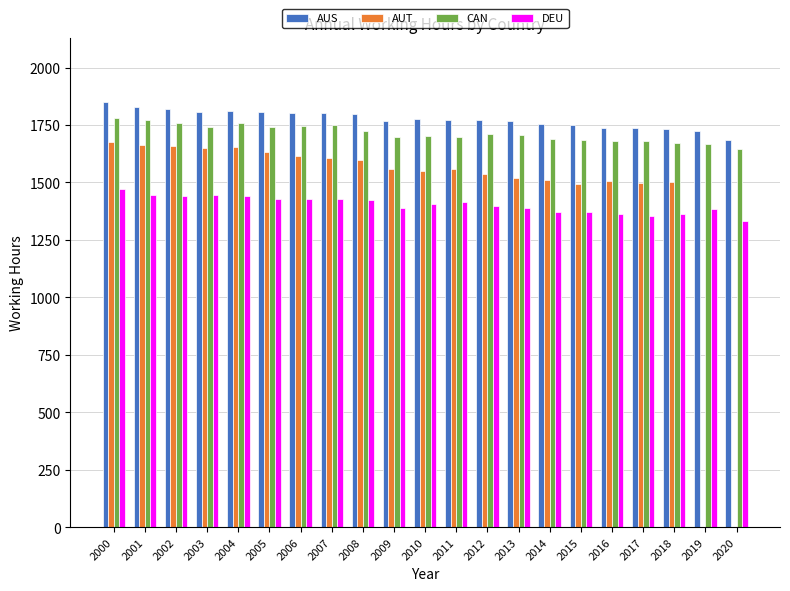

Which label corresponds to the largest value in the chart?

2000